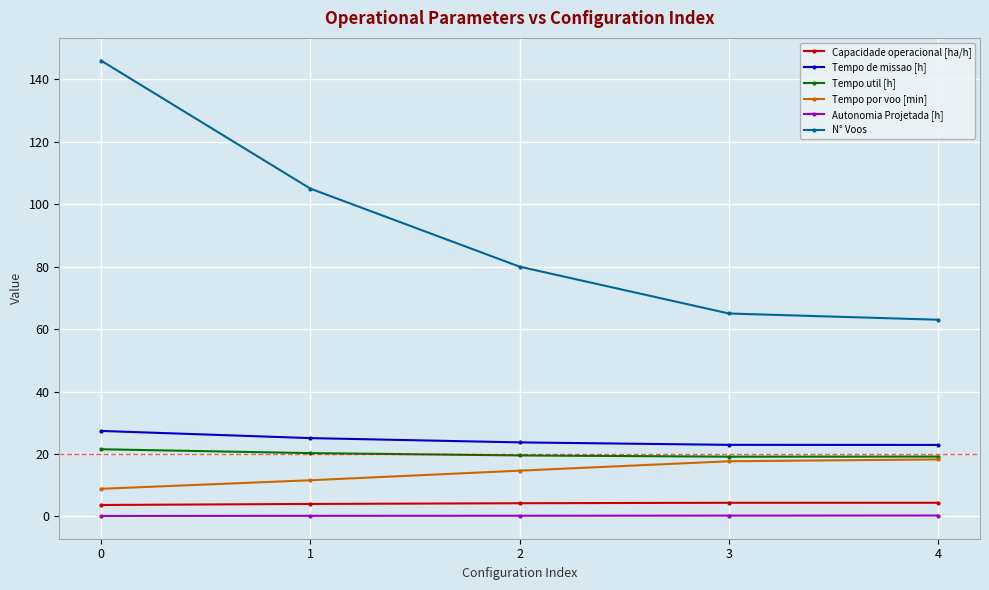

Does the chart display data point markers on the line(s)?

Yes